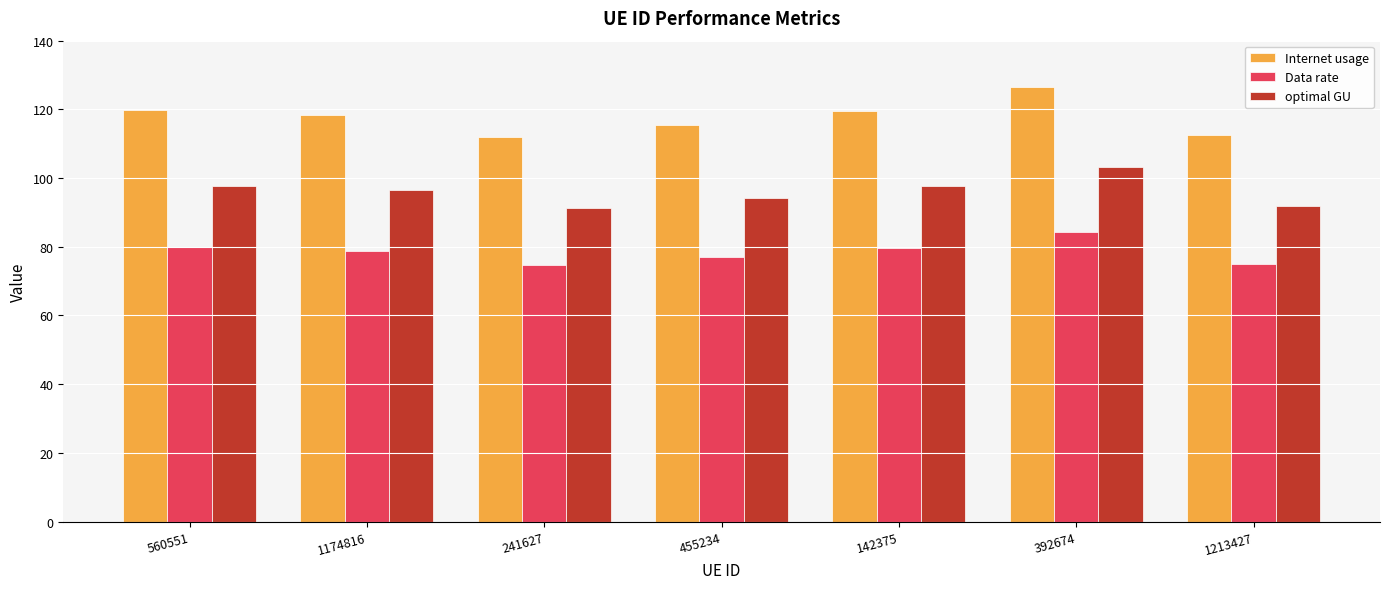

What is the difference between the maximum and minimum values in the Internet usage series?

14.4